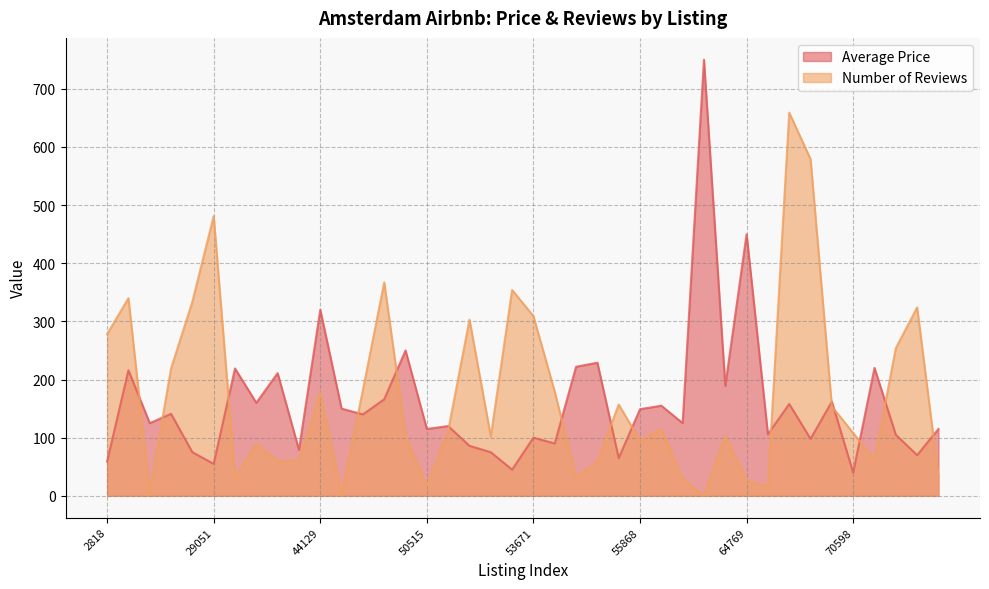

Is it true that Number of Reviews equals 590 at 49552?

False